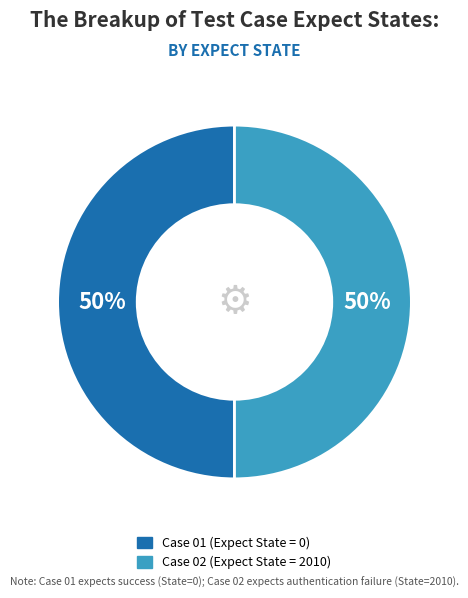

To the nearest percent, what is the average slice percentage?

50%